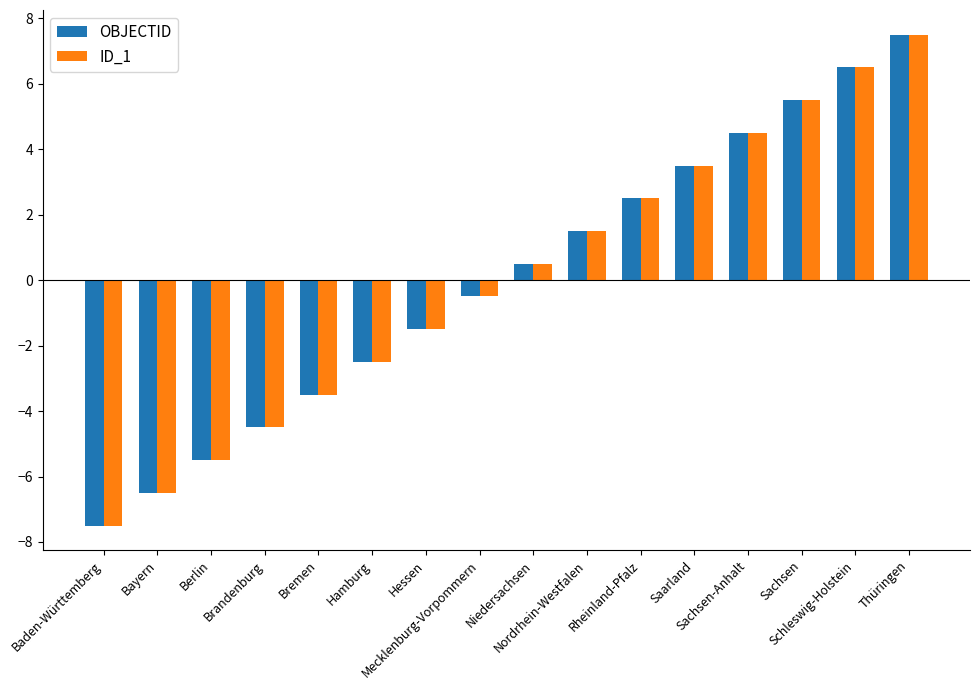

Reading right to left, transcribe all the data shown in this chart.

OBJECTID: Thüringen=7.5	Schleswig-Holstein=6.5	Sachsen=5.5	Sachsen-Anhalt=4.5	Saarland=3.5	Rheinland-Pfalz=2.5	Nordrhein-Westfalen=1.5	Niedersachsen=0.5	Mecklenburg-Vorpommern=-0.5	Hessen=-1.5	Hamburg=-2.5	Bremen=-3.5	Brandenburg=-4.5	Berlin=-5.5	Bayern=-6.5	Baden-Württemberg=-7.5
ID_1: Thüringen=7.5	Schleswig-Holstein=6.5	Sachsen=5.5	Sachsen-Anhalt=4.5	Saarland=3.5	Rheinland-Pfalz=2.5	Nordrhein-Westfalen=1.5	Niedersachsen=0.5	Mecklenburg-Vorpommern=-0.5	Hessen=-1.5	Hamburg=-2.5	Bremen=-3.5	Brandenburg=-4.5	Berlin=-5.5	Bayern=-6.5	Baden-Württemberg=-7.5